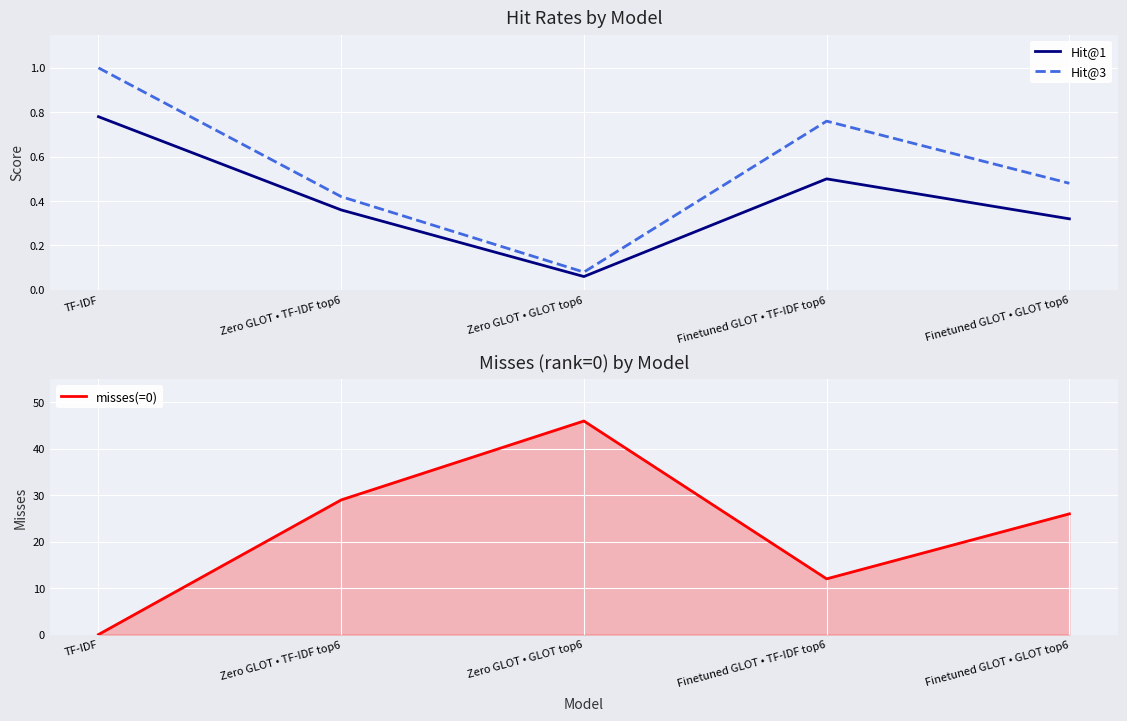

What is the average value of the Hit@3 series?

0.5